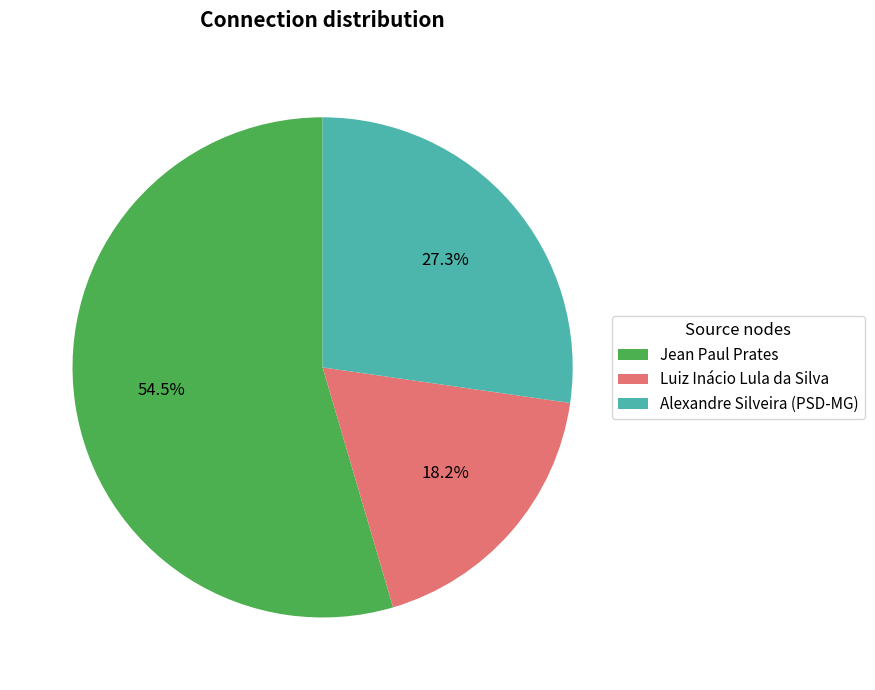

What is the total percentage of Luiz Inácio Lula da Silva and Jean Paul Prates?

72.7%